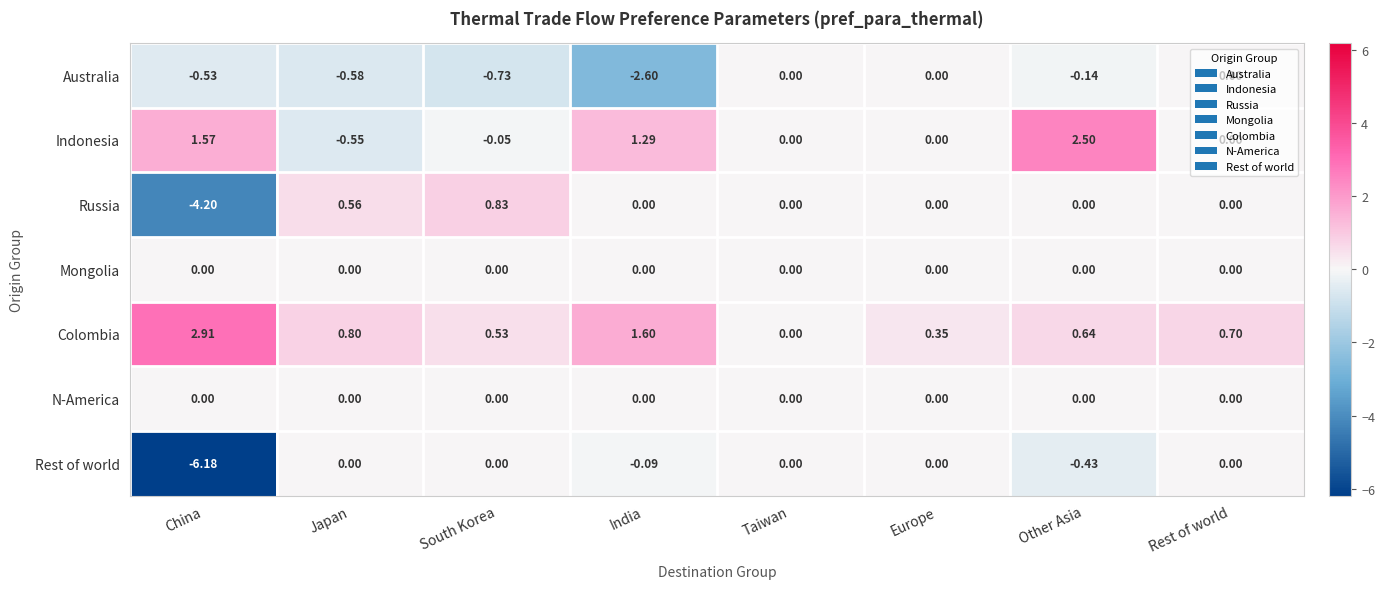

Which series has the largest total across all categories?

Colombia